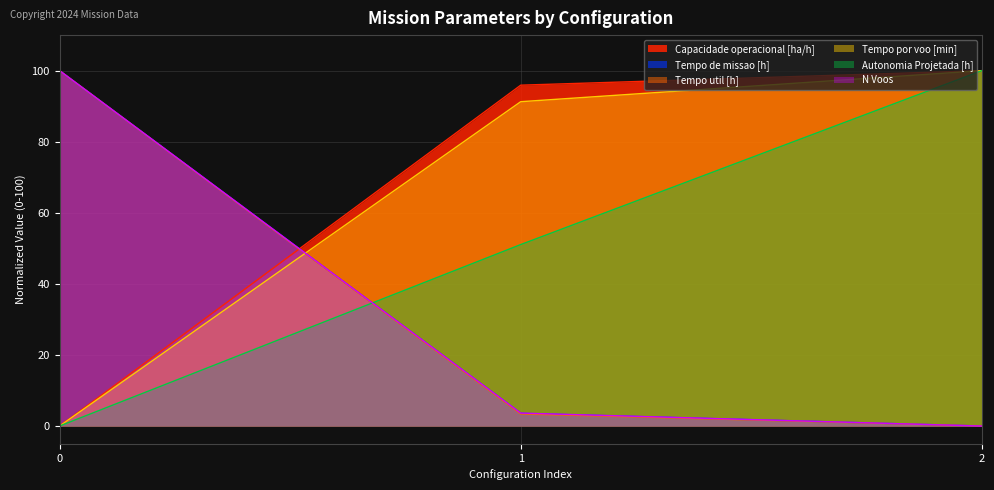

Does the chart have visible grid lines?

Yes